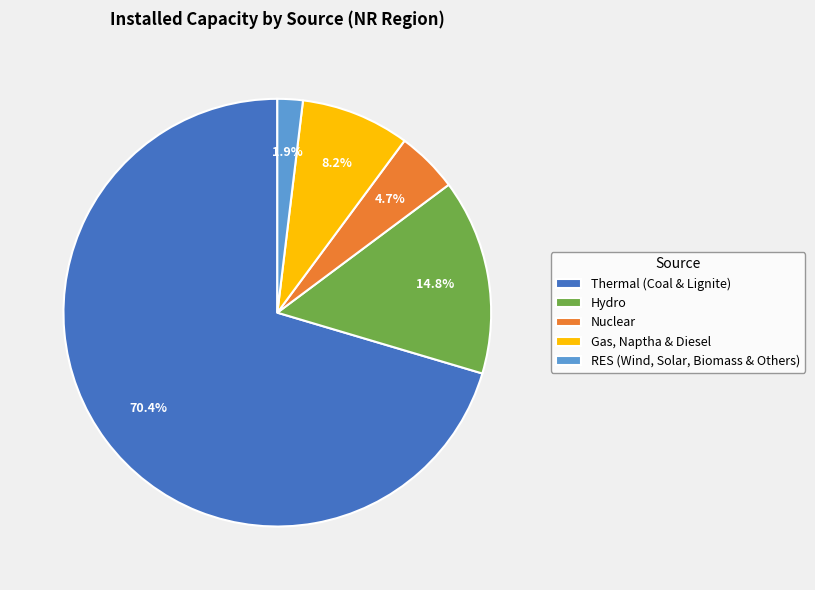

Which has a higher value, Gas, Naptha & Diesel or RES (Wind, Solar, Biomass & Others)?

Gas, Naptha & Diesel